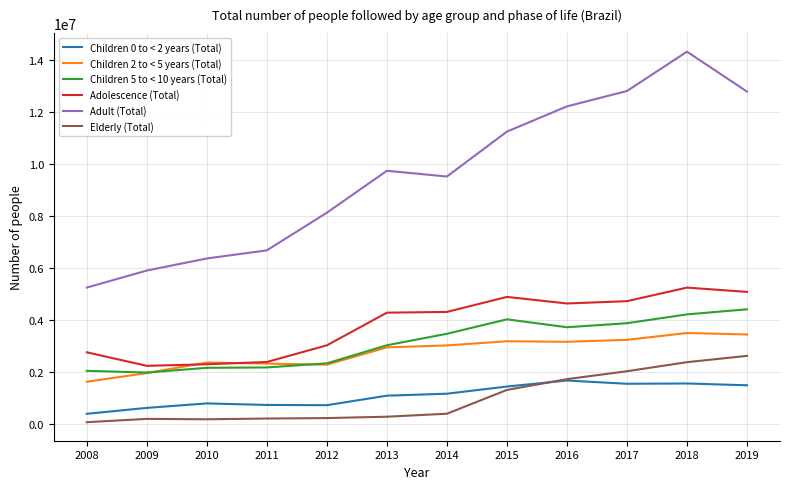

What is the smallest value displayed?

64812